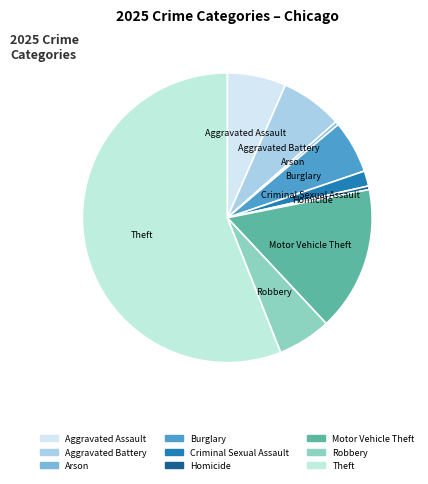

Approximately how many times larger is the value at Criminal Sexual Assault compared to Burglary?

0.3